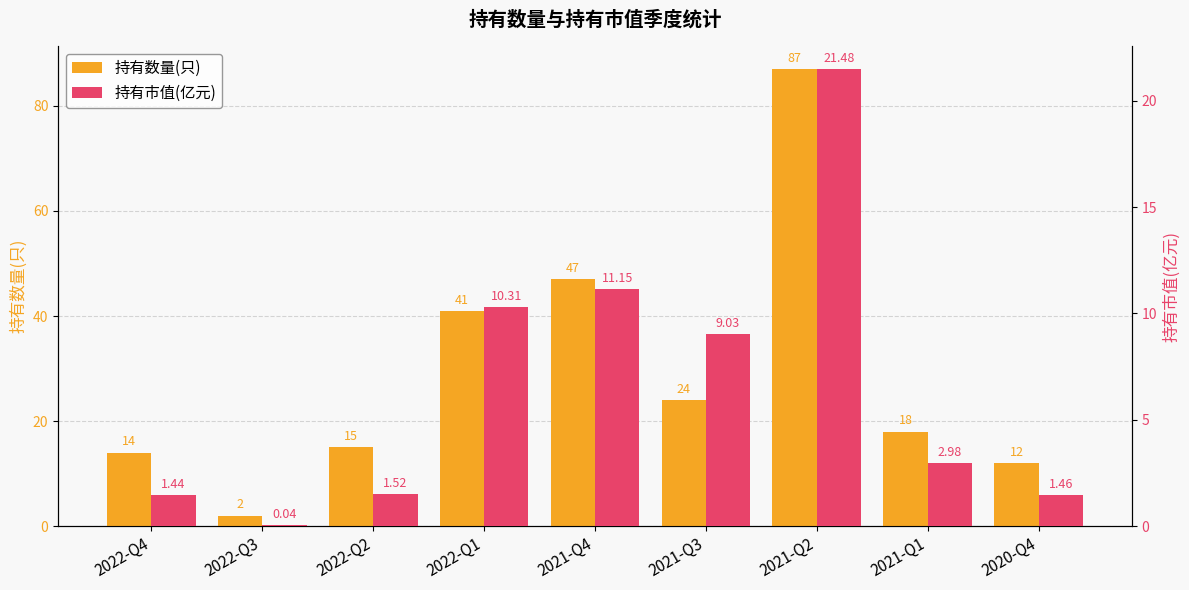

At how many categories does at least one series exceed 80?

1